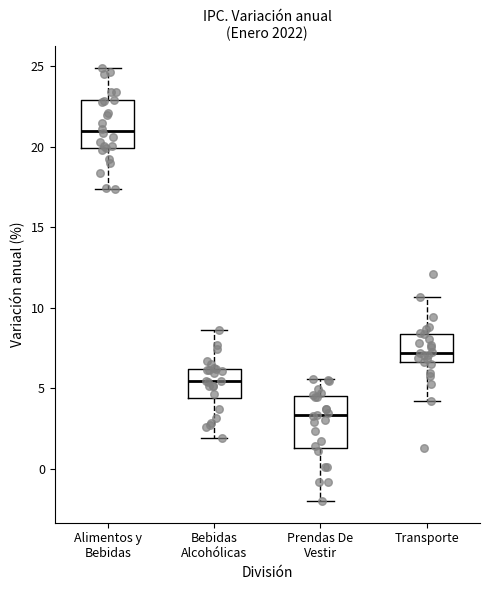

Where does the lower whisker of the box for Alimentos y Bebidas end on the y-axis? The values are not printed on the chart, so give them approximately, as read against the axis.

17.5